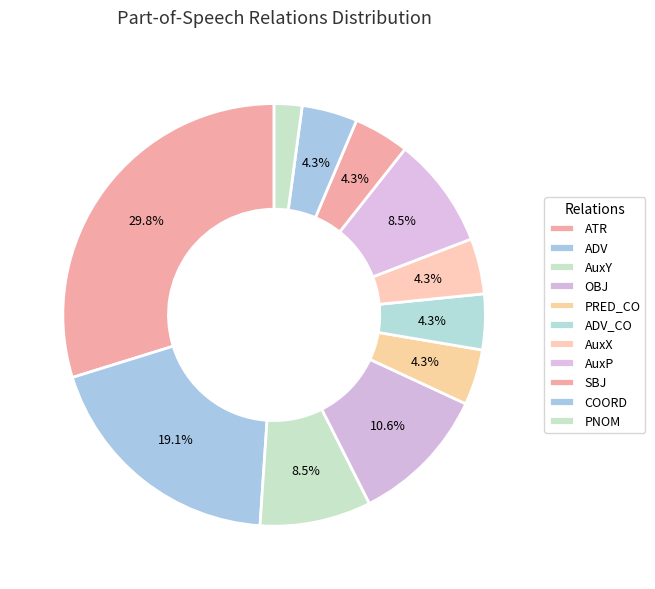

How many slices are in this pie chart?

11